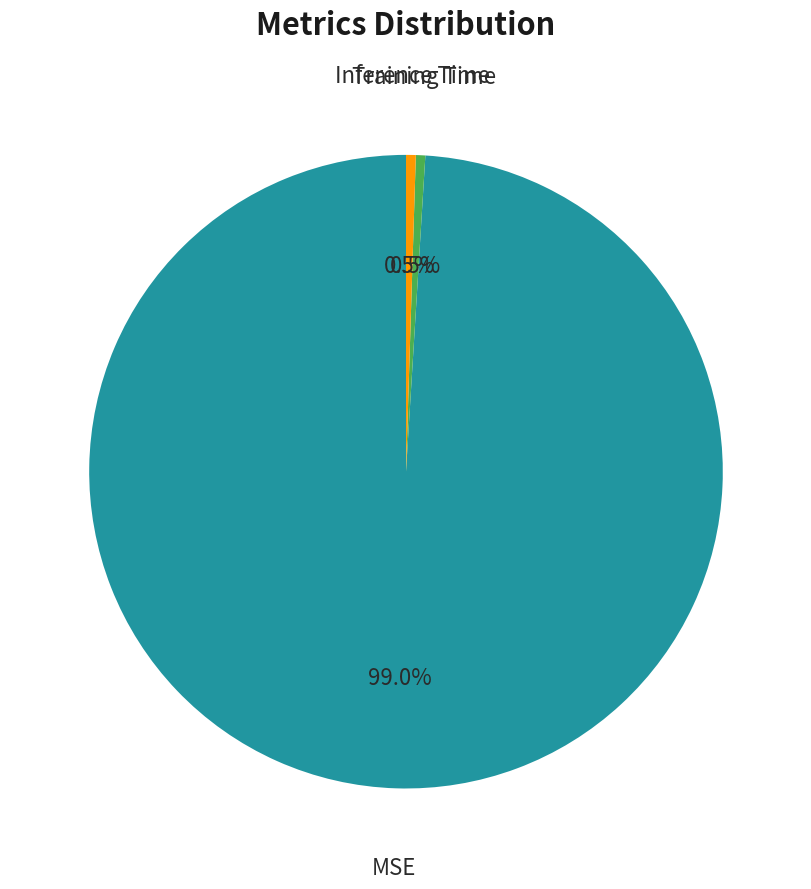

Is there any slice that represents more than half of the pie?

Yes